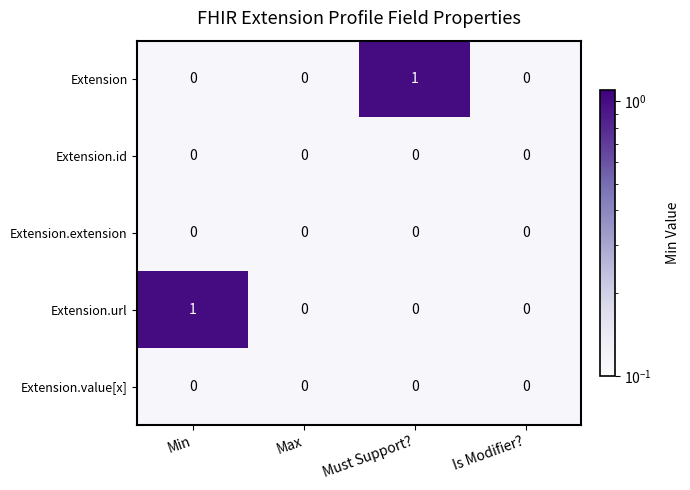

How many data points does each series have?

4